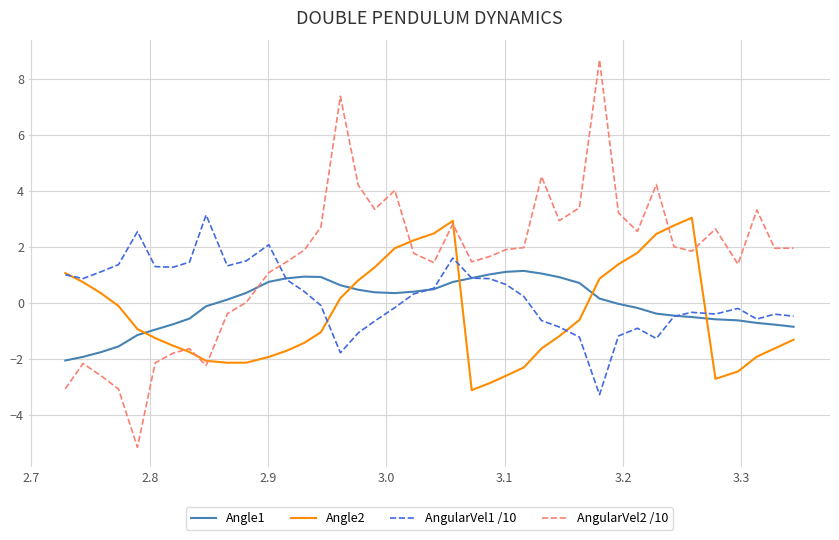

Which series has the largest total across all categories?

AngularVel2 /10